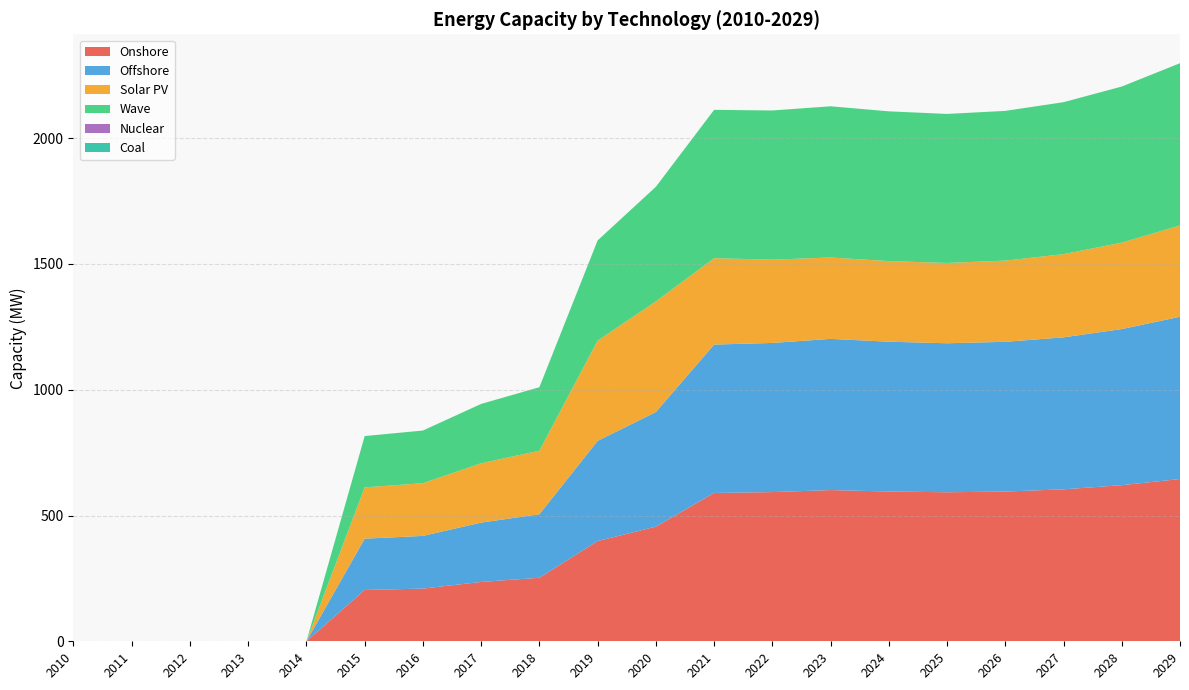

Reading left to right, what are all the values shown in this chart?

Onshore: 0.0	0.0	0.0	0.0	0.0	204.0	209.5	235.9	252.5	398.4	455.7	589.8	593.0	601.1	595.5	592.4	595.3	604.1	620.6	645.1
Offshore: 0.0	0.0	0.0	0.0	0.0	204.0	209.5	235.9	252.5	398.4	455.7	589.8	593.0	601.1	595.5	592.4	595.3	604.1	620.6	645.1
Solar PV: 0.0	0.0	0.0	0.0	0.0	204.0	209.5	235.9	252.5	398.4	439.7	343.3	331.1	323.5	320.3	319.3	322.8	330.8	343.6	362.9
Wave: 0.0	0.0	0.0	0.0	0.0	204.0	209.5	235.9	252.5	398.4	455.7	589.8	593.0	601.1	595.5	592.4	595.3	604.1	620.6	645.1
Nuclear: 0.0	0.0	0.0	0.0	0.0	0.0	0.0	0.0	0.0	0.0	0.0	0.0	0.0	0.0	0.0	0.0	0.0	0.0	0.0	0.0
Coal: 0.0	0.0	0.0	0.0	0.0	0.0	0.0	0.0	0.0	0.0	0.0	0.0	0.0	0.0	0.0	0.0	0.0	0.0	0.0	0.0